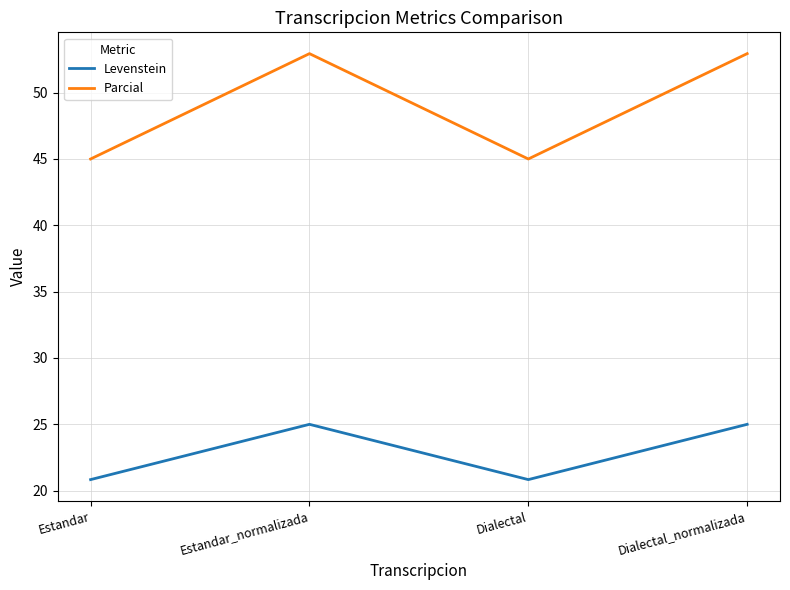

What is the total value across all series at Estandar?

65.8